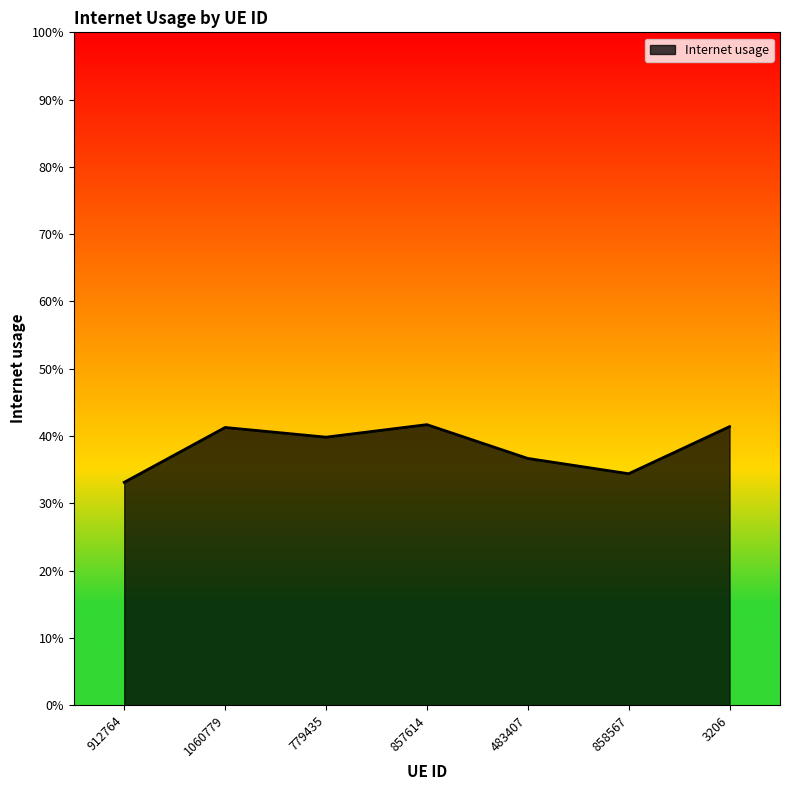

Which label corresponds to the smallest value in the chart?

912764